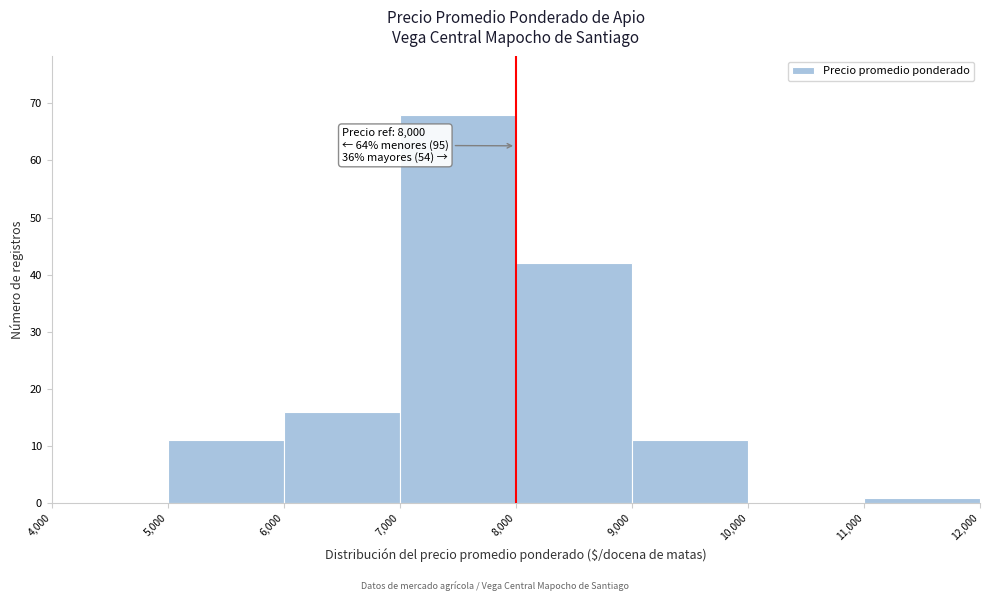

Which range on the x-axis has the tallest bar?

7,000 to 8,000